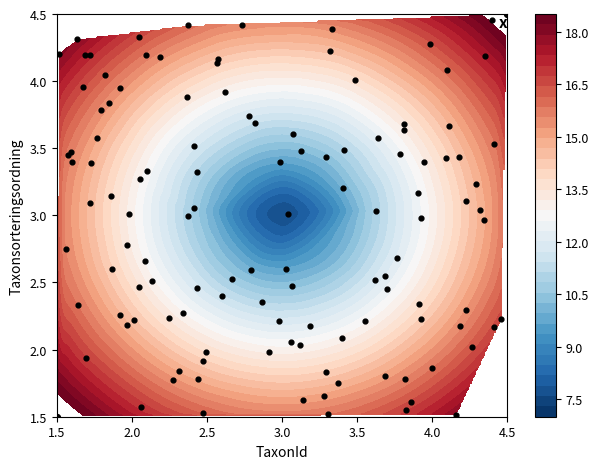

What is the difference between the values at 4.5 and 1.5?

3.0